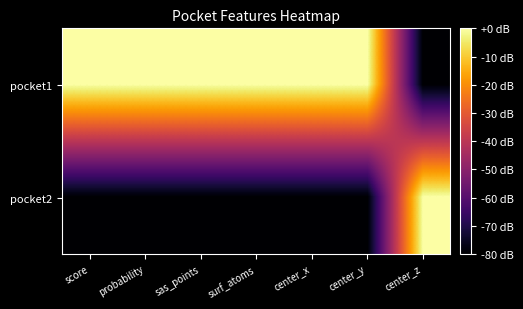

Between center_z and score, which is larger?

score